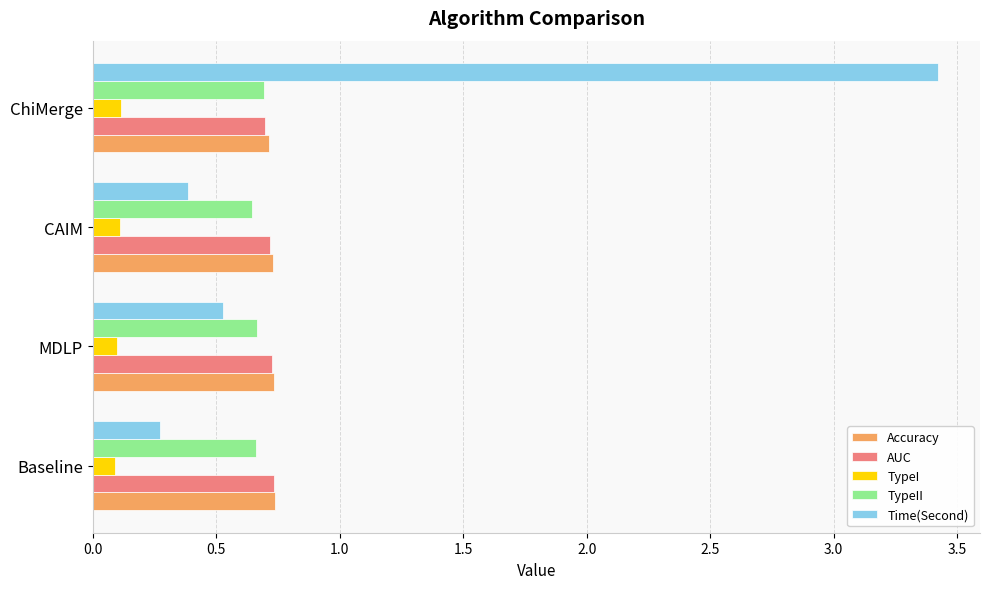

What are all the series names shown in the legend?

Accuracy, AUC, TypeI, TypeII, Time(Second)